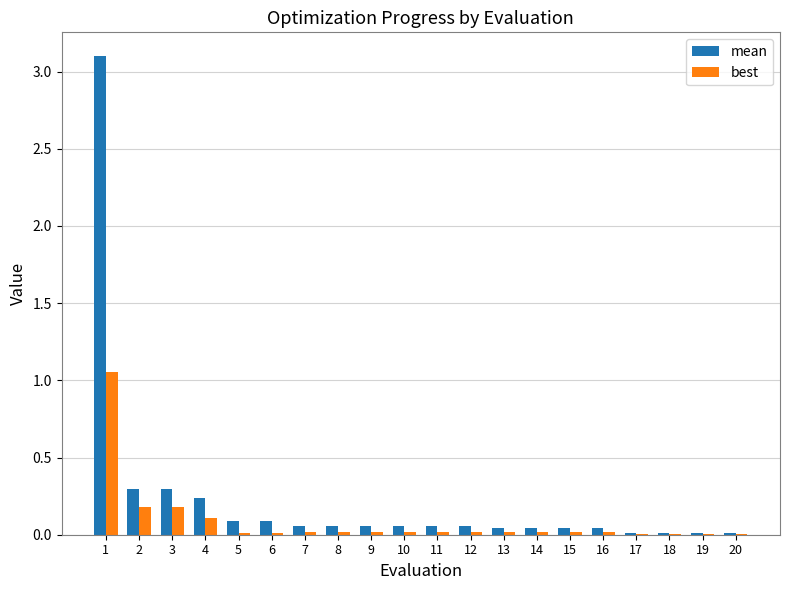

Between 1 and 16, which series saw the biggest shift?

mean